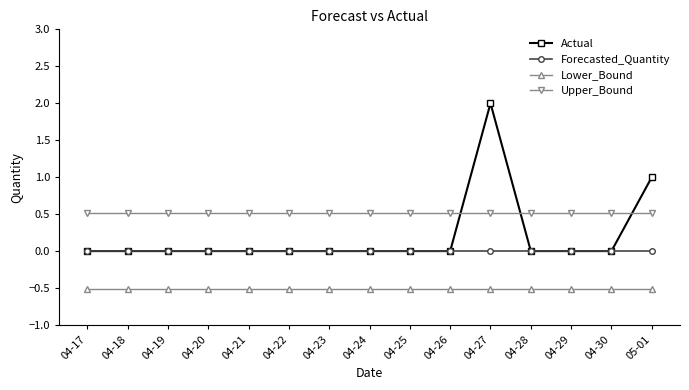

List the series in order of their overall mean, lowest first.

Lower_Bound, Forecasted_Quantity, Actual, Upper_Bound